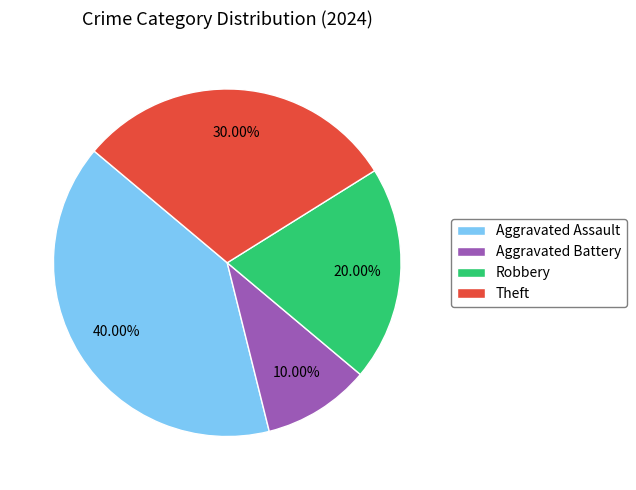

Does Robbery account for over 50% of the chart?

No